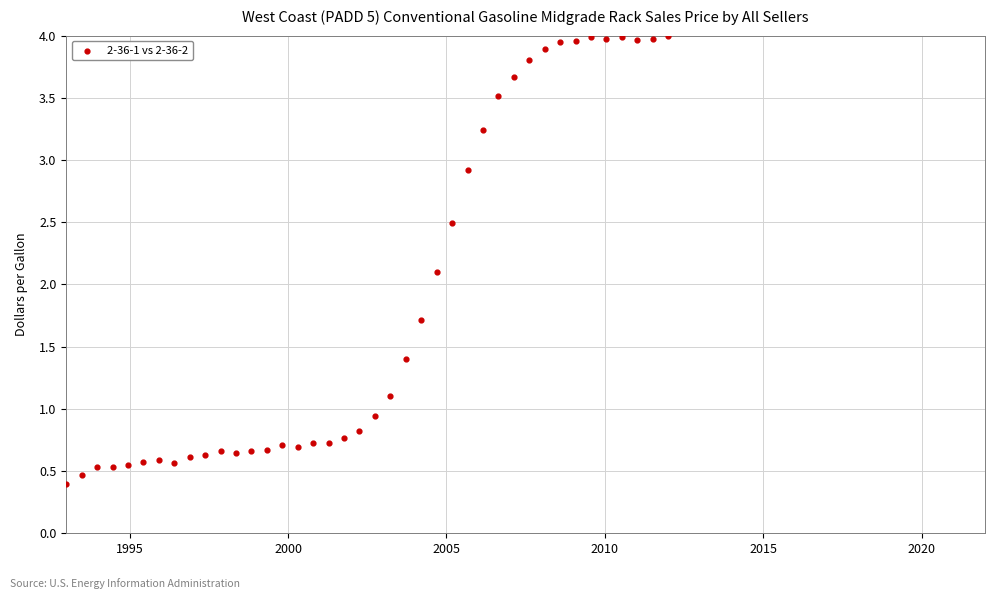

What is the range of Y values (max minus min)?

3.6